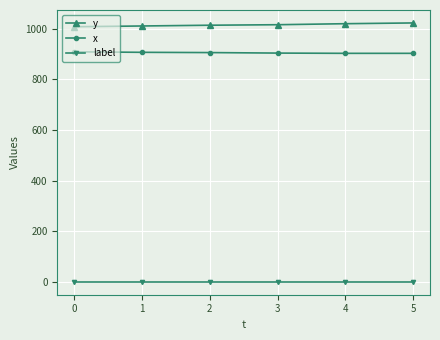

True or false: label and y cross at least once.

False